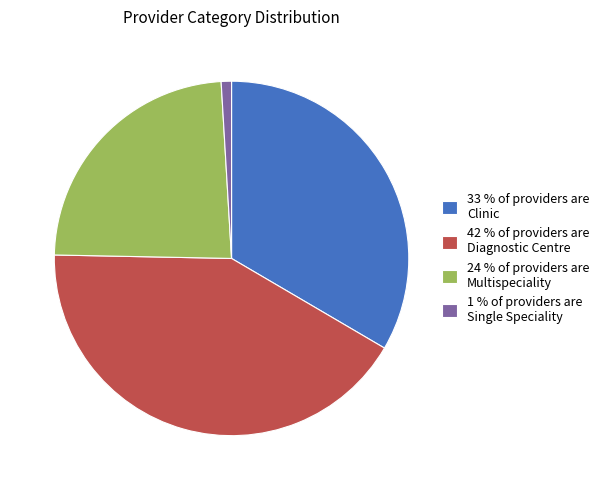

Is it true that 42 % of providers are Diagnostic Centre is 51% of the pie?

False